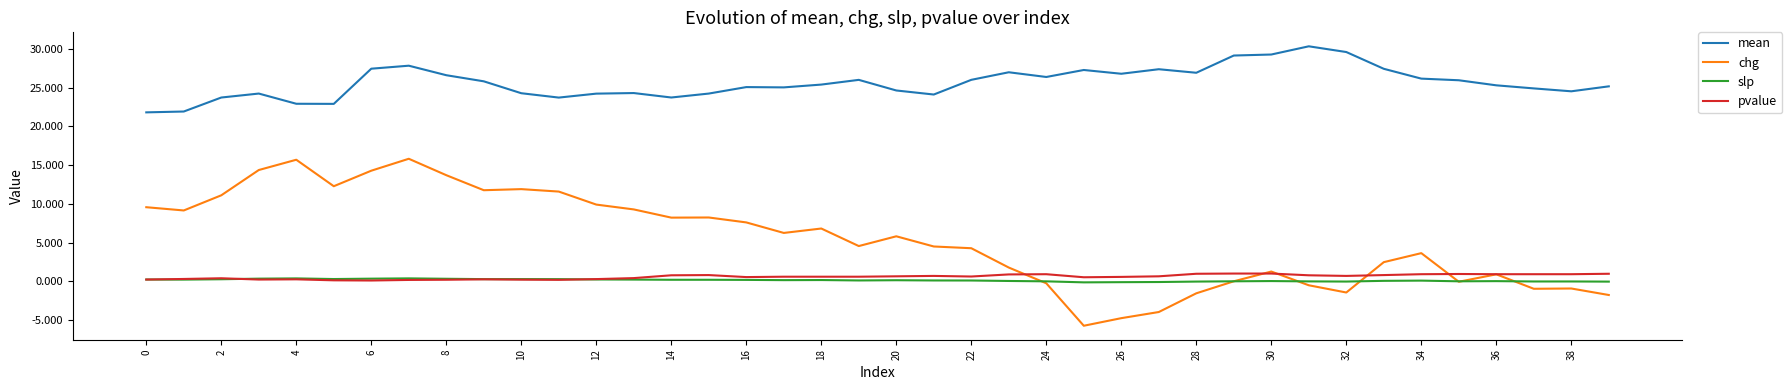

Which series has the largest total across all categories?

mean